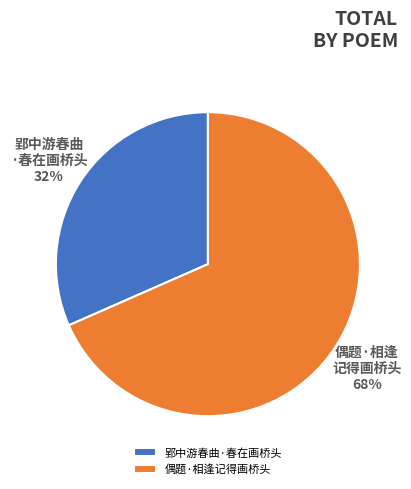

Do 郢中游春曲·春在画桥头 and 偶题·相逢记得画桥头 together represent more than half of the pie?

Yes